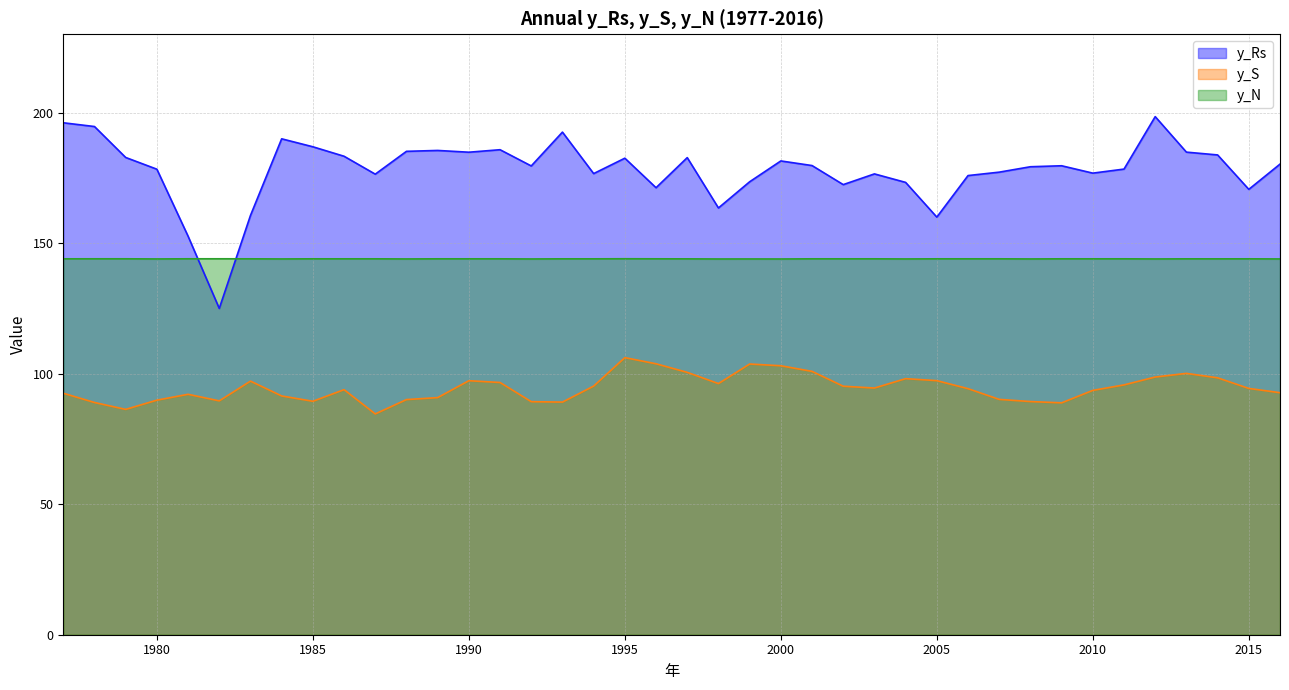

Which series has the largest total across all categories?

y_Rs